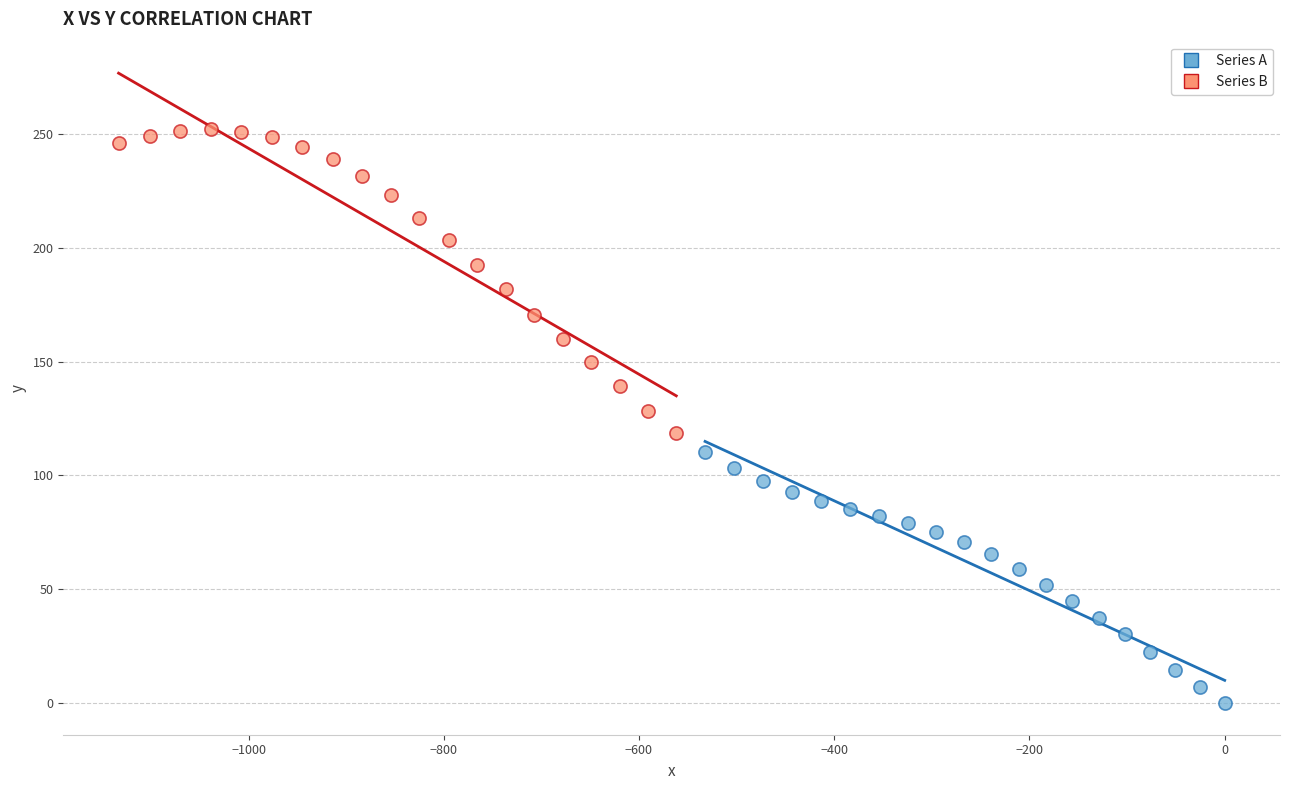

Which series reaches the maximum Y coordinate?

Series B